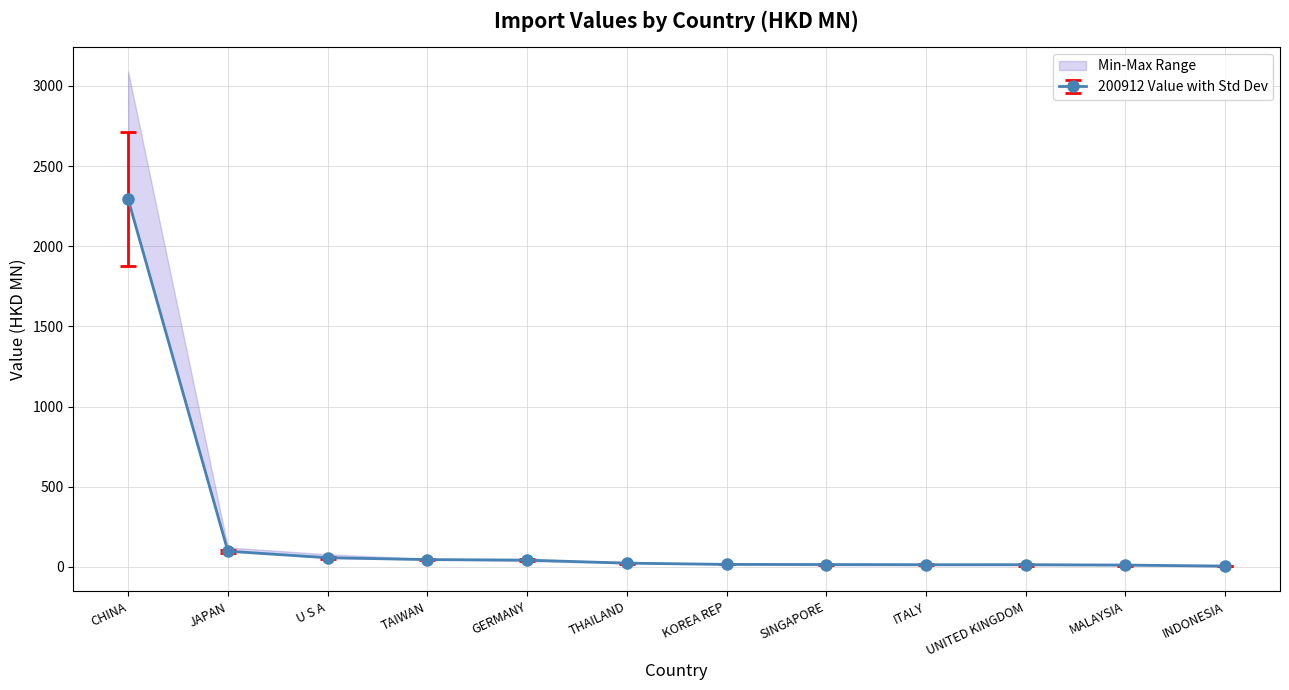

What is the lowest value of the 200812 Value series?

7.4